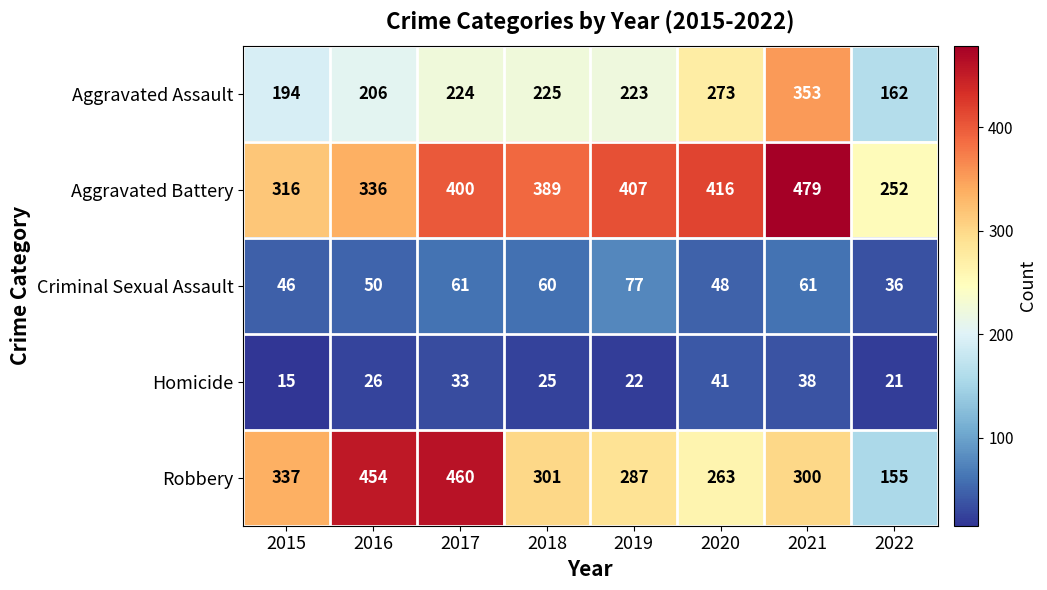

Between 2020 and 2022, which series saw the biggest shift?

Aggravated Battery